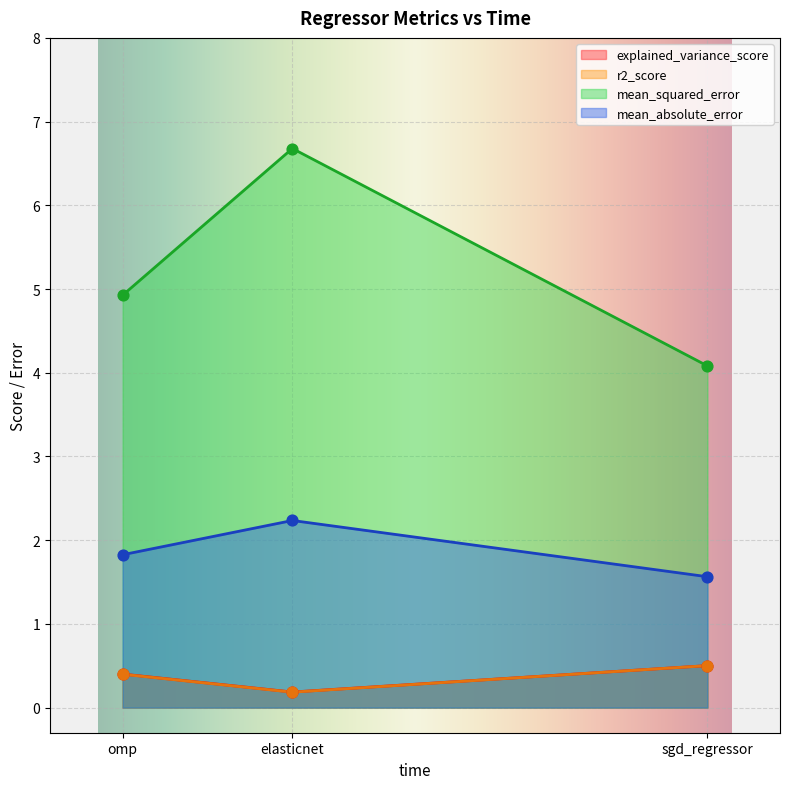

At which category is the sum across all series the highest?

elasticnet